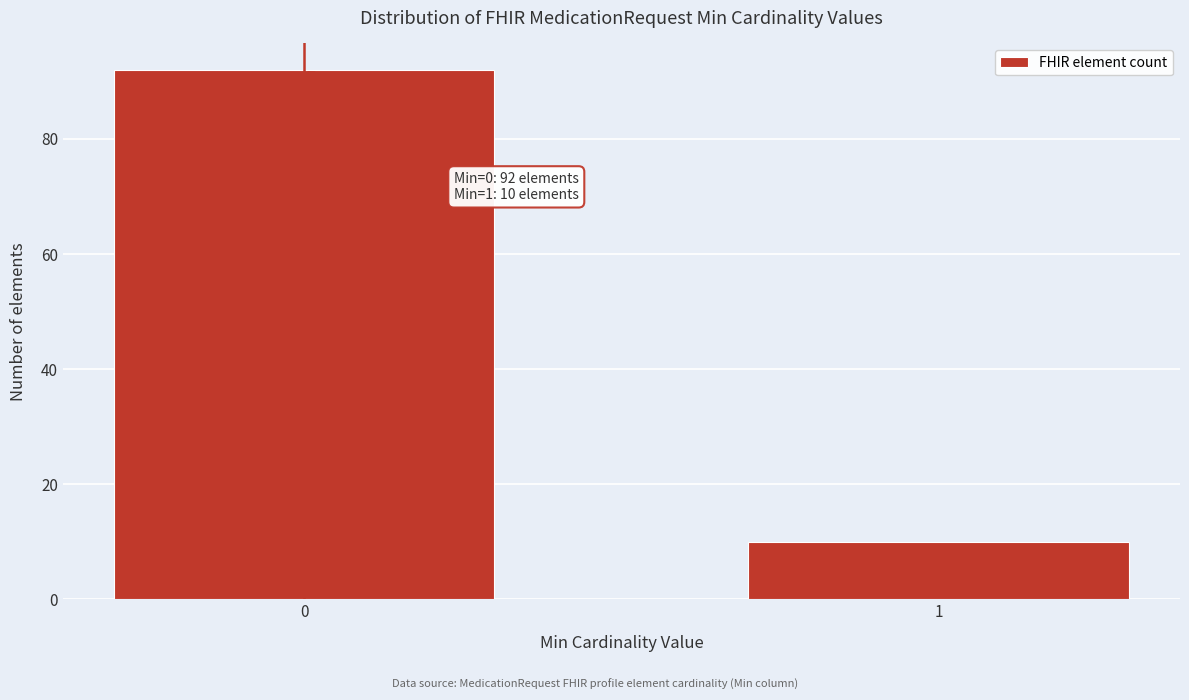

Reading left to right, what are all the values shown in this chart?

92	10